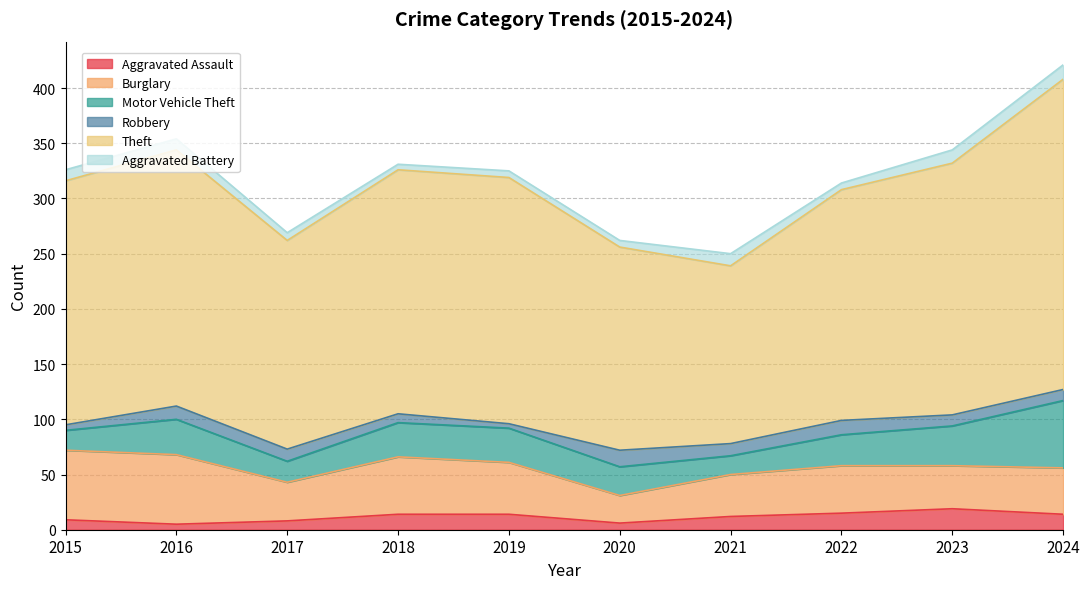

Which has a higher value, 2022 or 2019?

2022